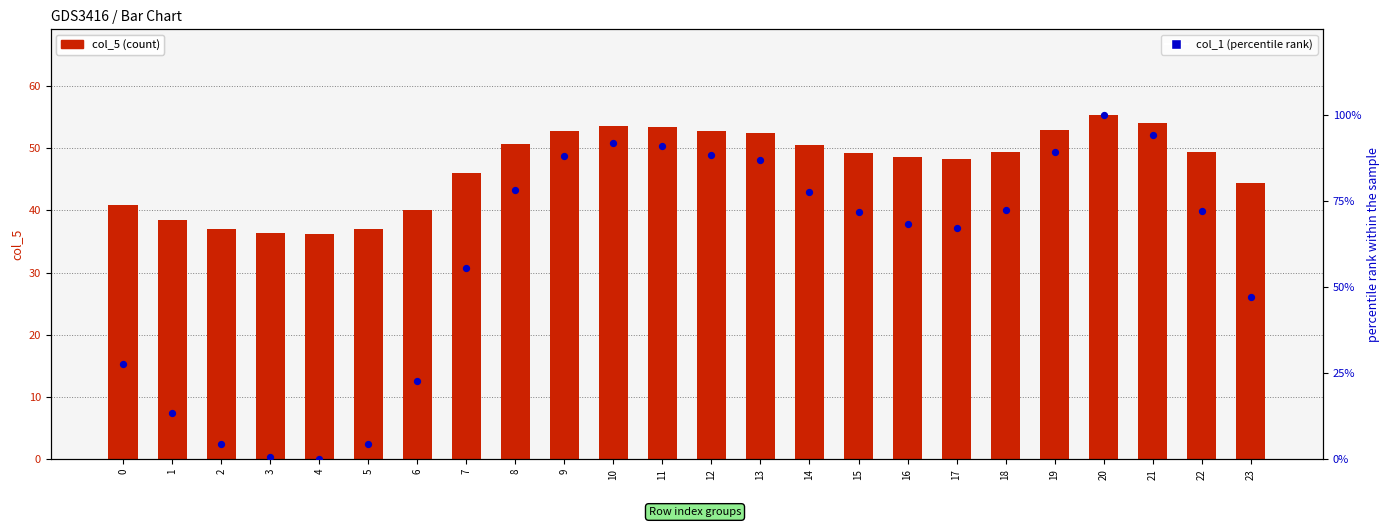

What are all the series names shown in the legend?

col_5 (count), col_1 (percentile rank)